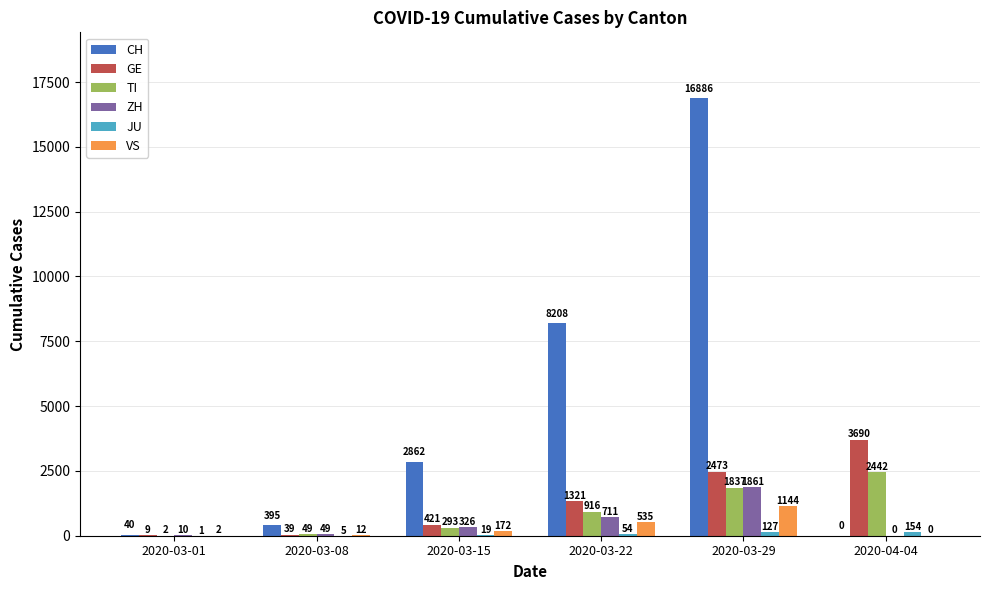

What is the sum of all ZH values?

2957